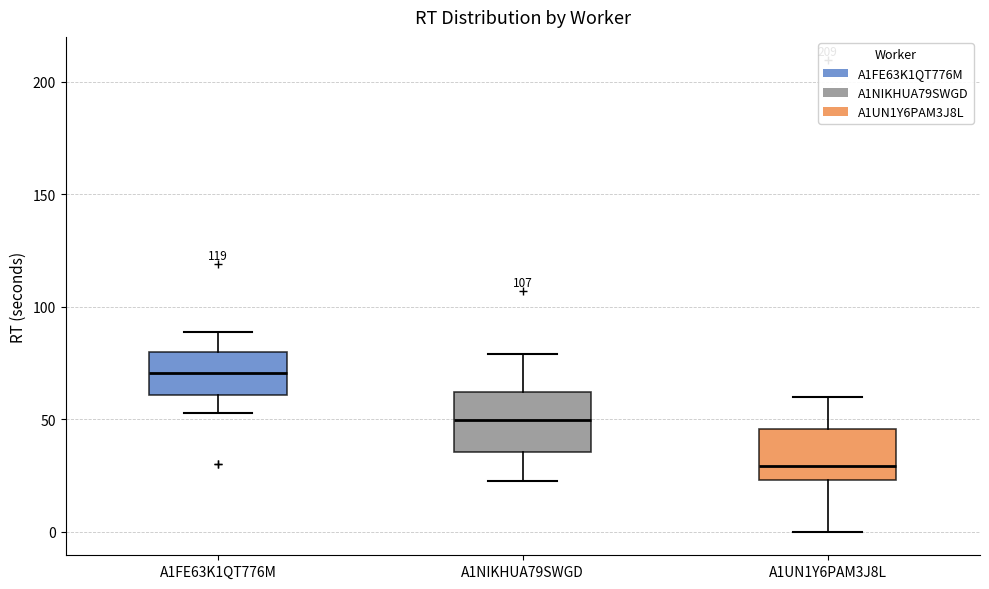

Reading left to right, read every box against the y-axis: the position of its median line, the range the box covers, and the ends of its whiskers. The values are not printed on the chart, so give them approximately, as read against the axis.

A1FE63K1QT776M: median 70, box 60 to 80, whiskers 55 to 90
A1NIKHUA79SWGD: median 50, box 35 to 60, whiskers 20 to 80
A1UN1Y6PAM3J8L: median 30, box 25 to 45, whiskers 0 to 60